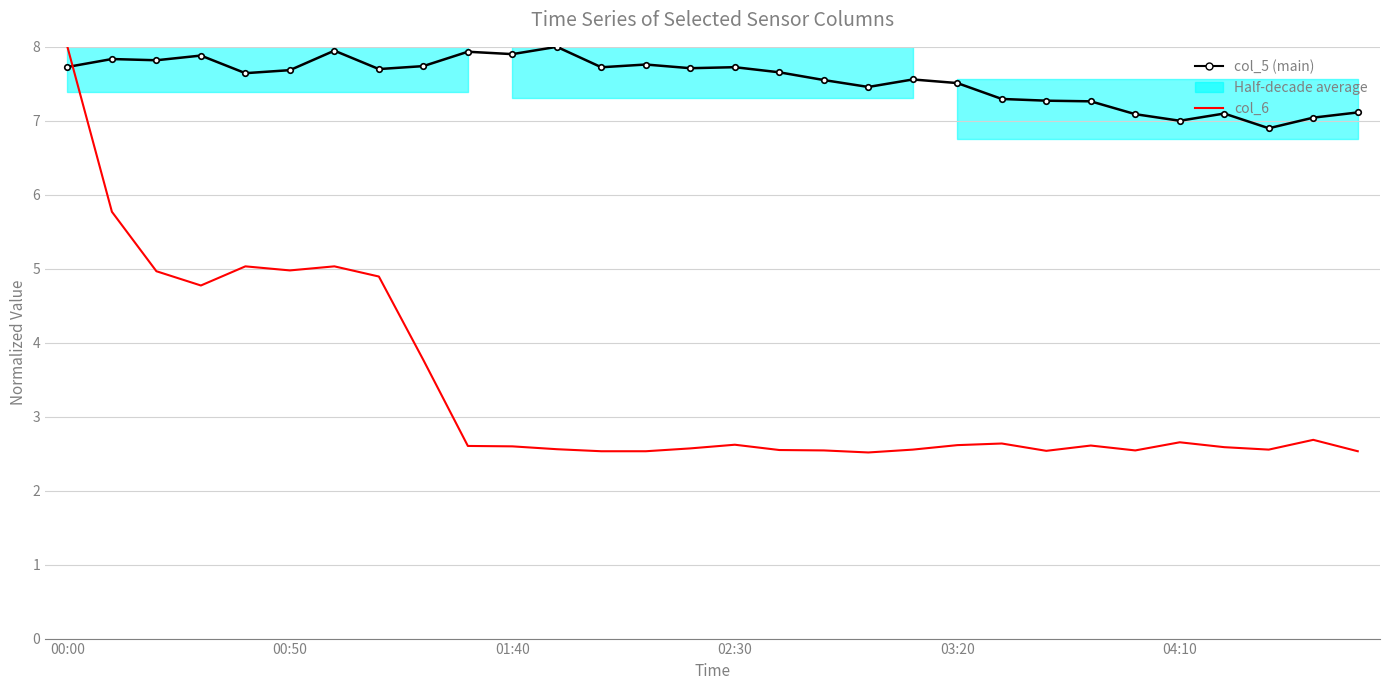

Which series changed the most between 7 and 14?

col_6